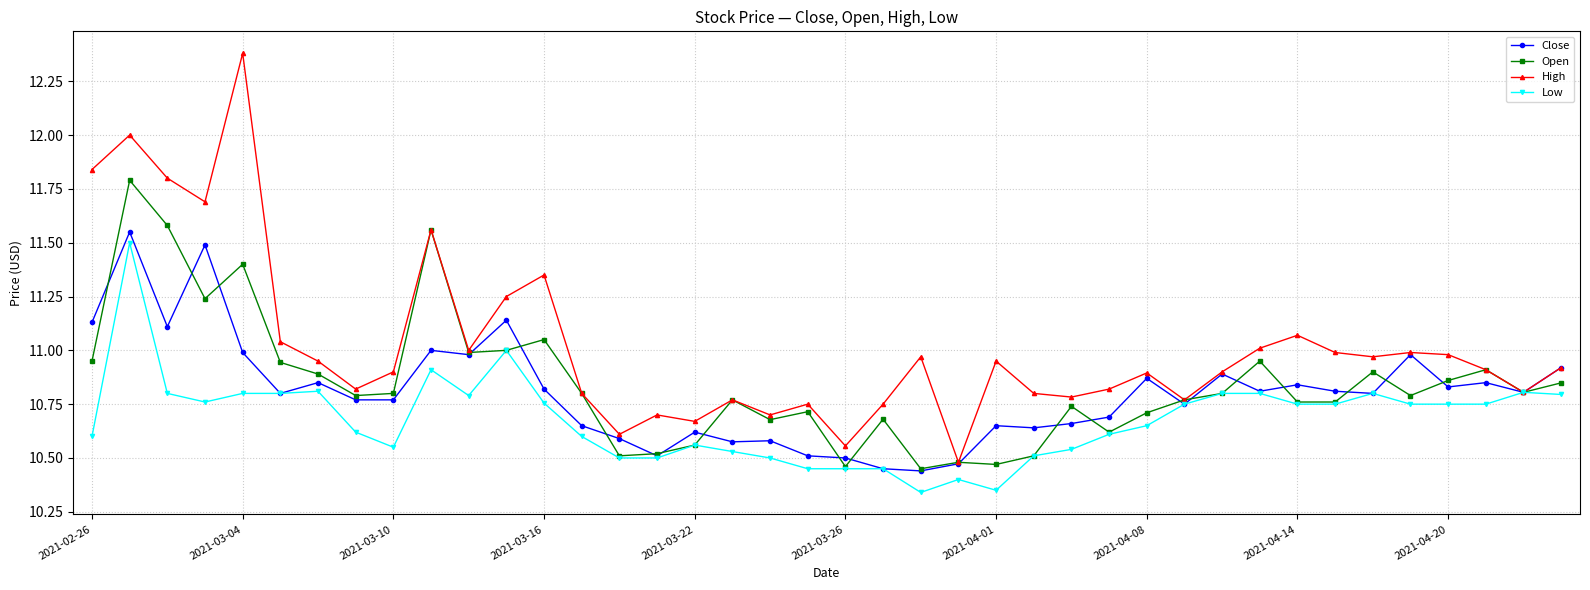

Which series has the largest total across all categories?

High